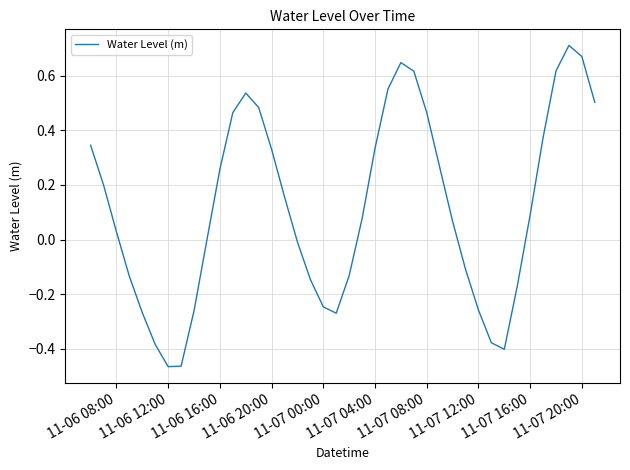

What is the difference between the maximum and minimum values?

1.2